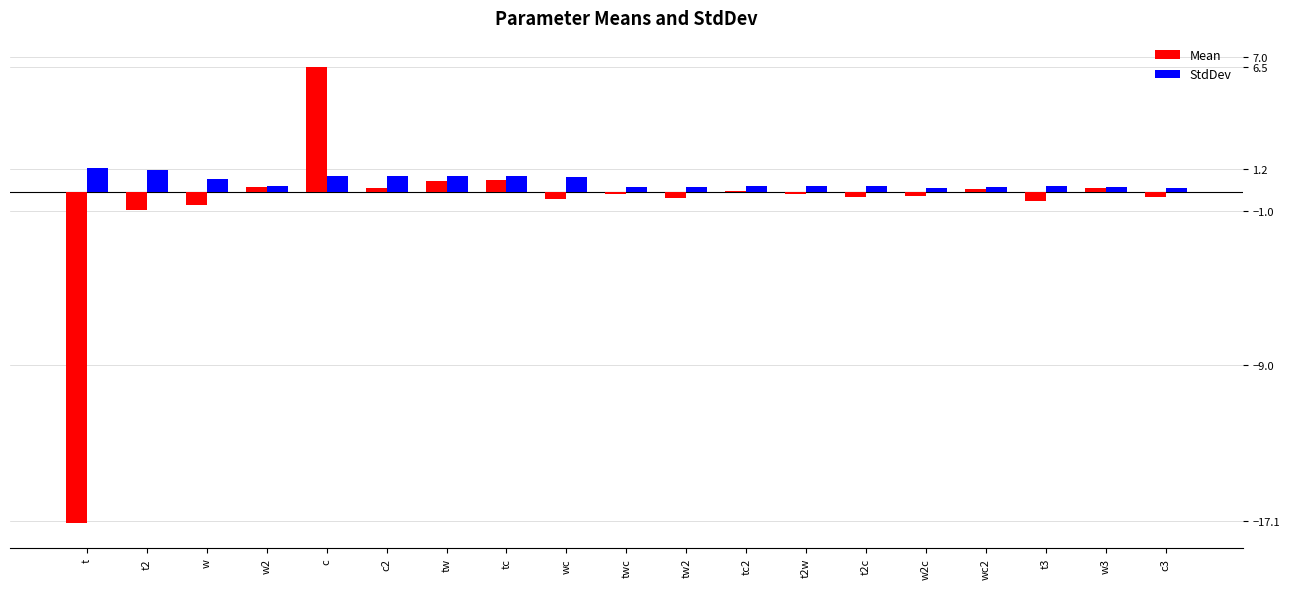

What is the spread (max minus min) of values at t2c?

0.6